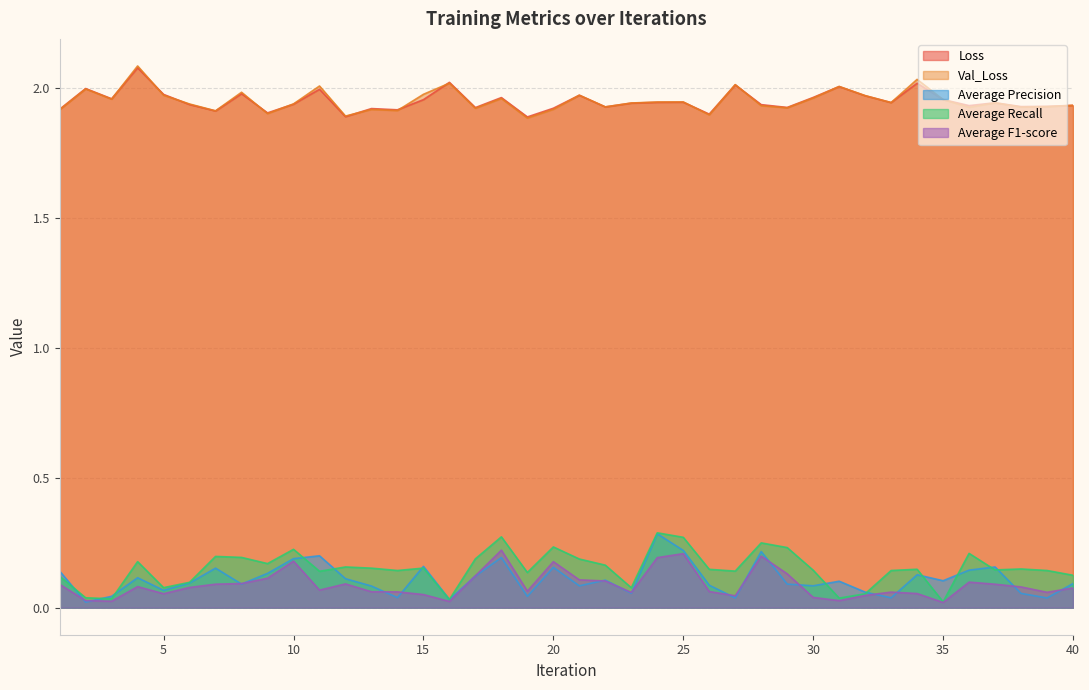

What is the difference between the highest and lowest values at 29?

1.8